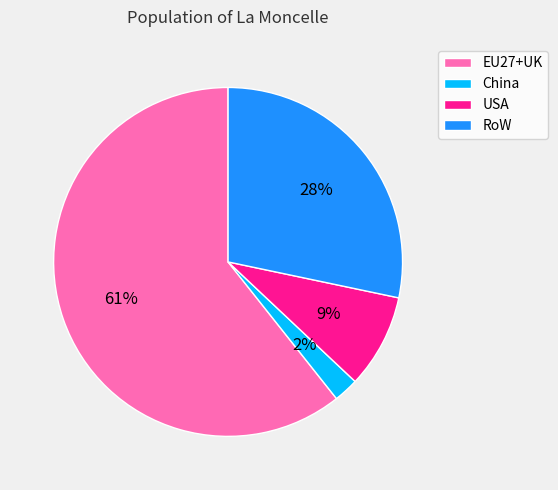

How many segments does this pie chart have?

4